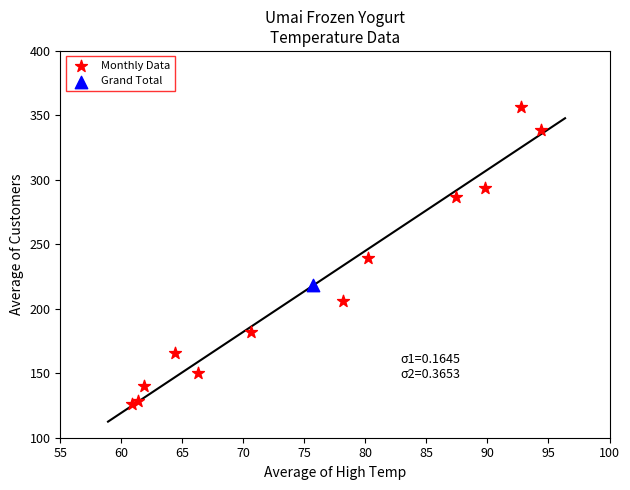

What are all the series names shown in the legend?

Monthly Data, Grand Total